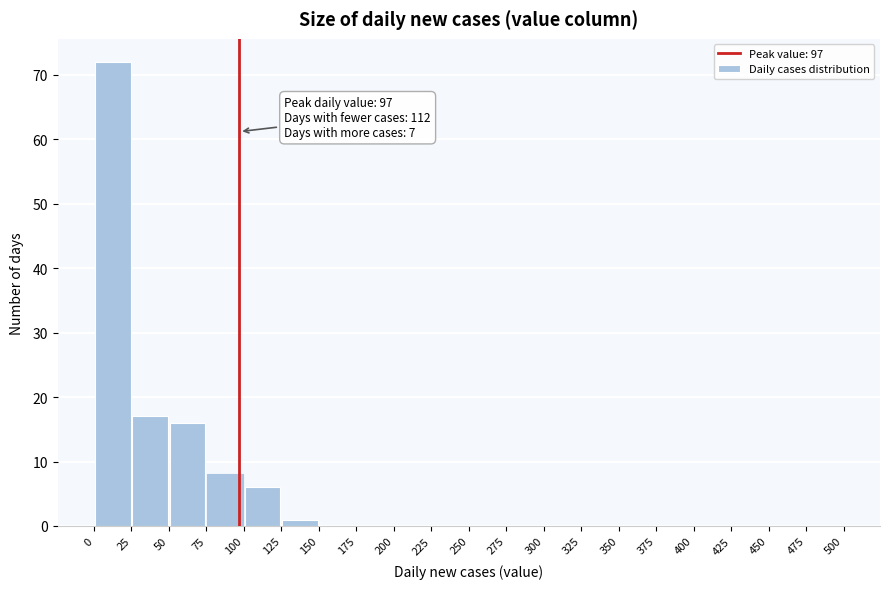

Which range on the x-axis has the tallest bar?

0 to 25